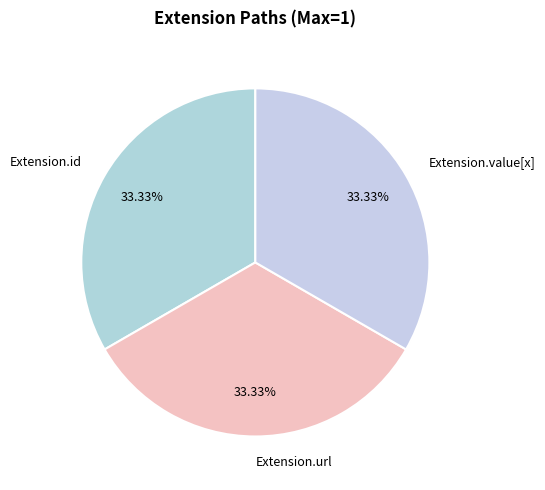

What is the ratio of the value at Extension.id to the value at Extension.url?

1.0